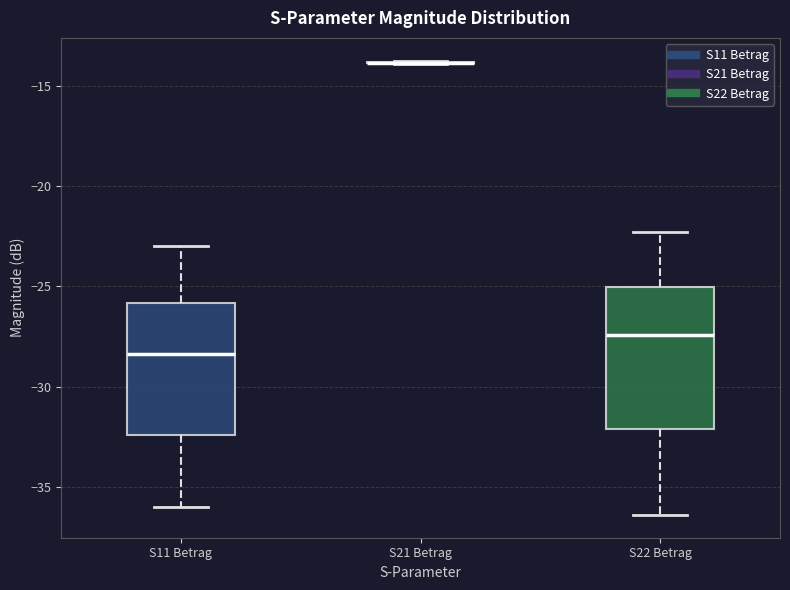

Reading left to right, read every box against the y-axis: the position of its median line, the range the box covers, and the ends of its whiskers. The values are not printed on the chart, so give them approximately, as read against the axis.

S11 Betrag: median -28.5, box -32.5 to -26.0, whiskers -36.0 to -23.0
S21 Betrag: box collapsed to a line at -14.0, whiskers -14.0 to -13.5
S22 Betrag: median -27.5, box -32.0 to -25.0, whiskers -36.5 to -22.5